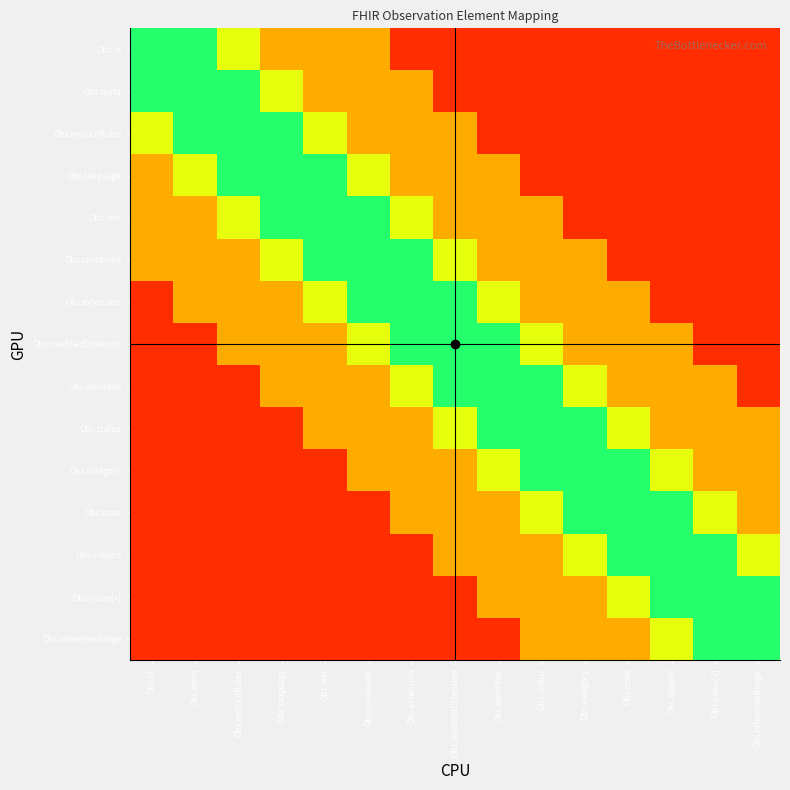

Count the number of data series in this chart.

15